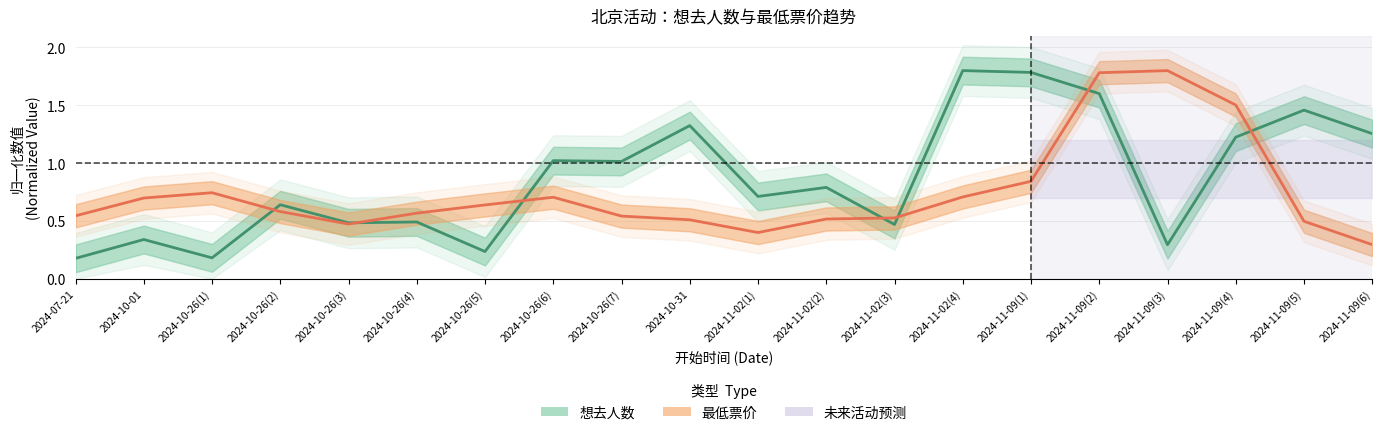

At which category does 最低票价 reach its first local peak?

2024-10-26(1)